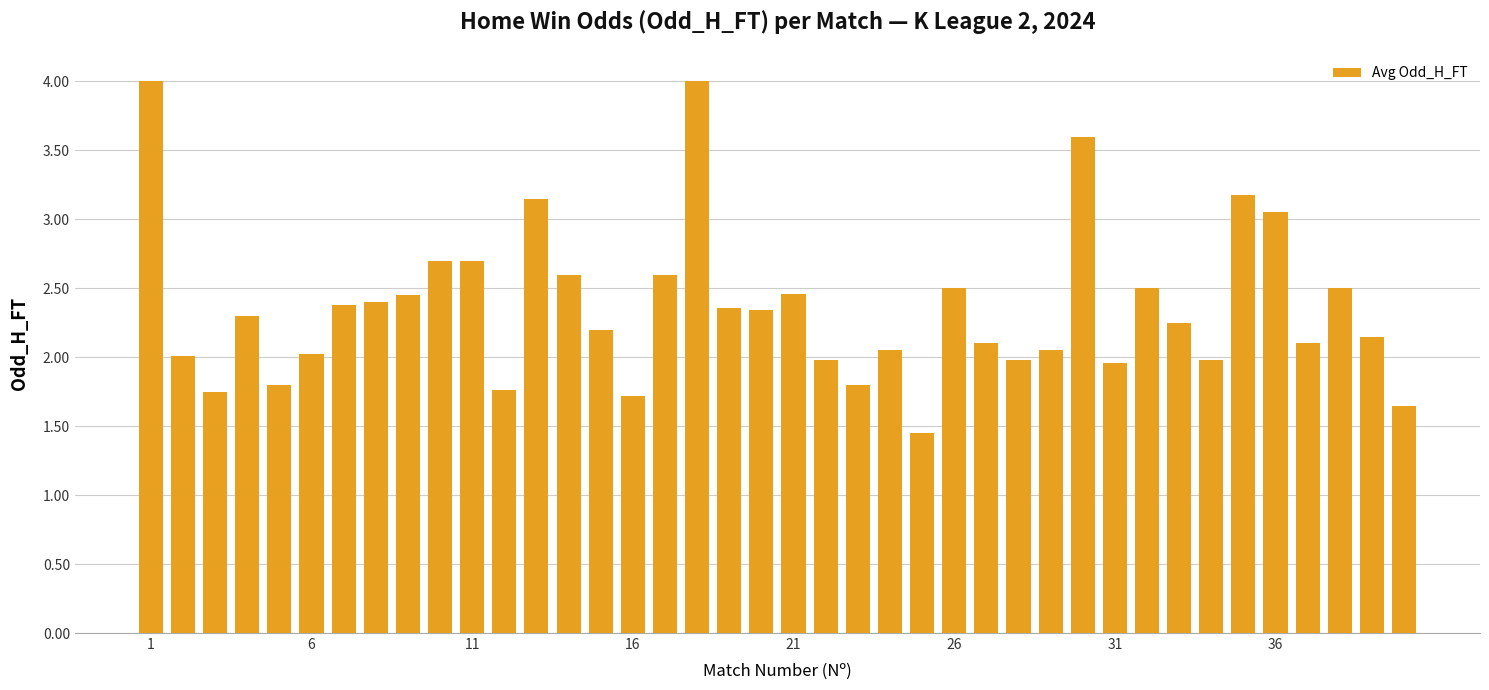

What is the greatest value displayed?

4.0